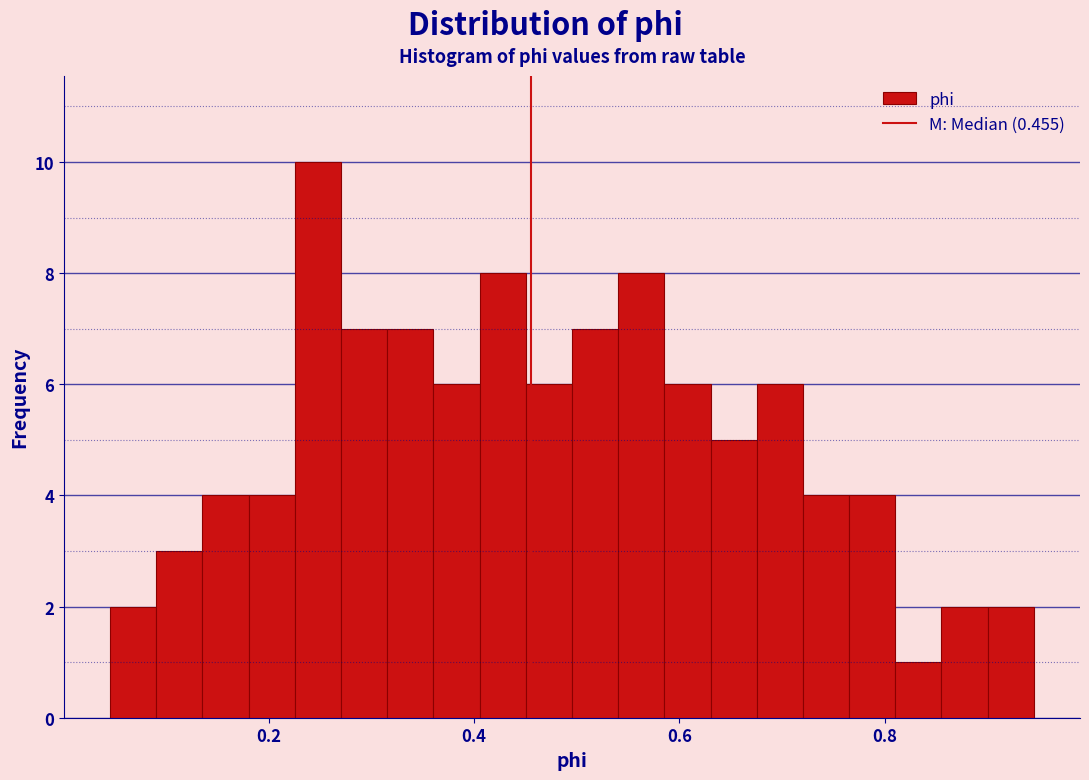

Read against the x-axis, roughly where is the centre of the tallest bar?

0.24